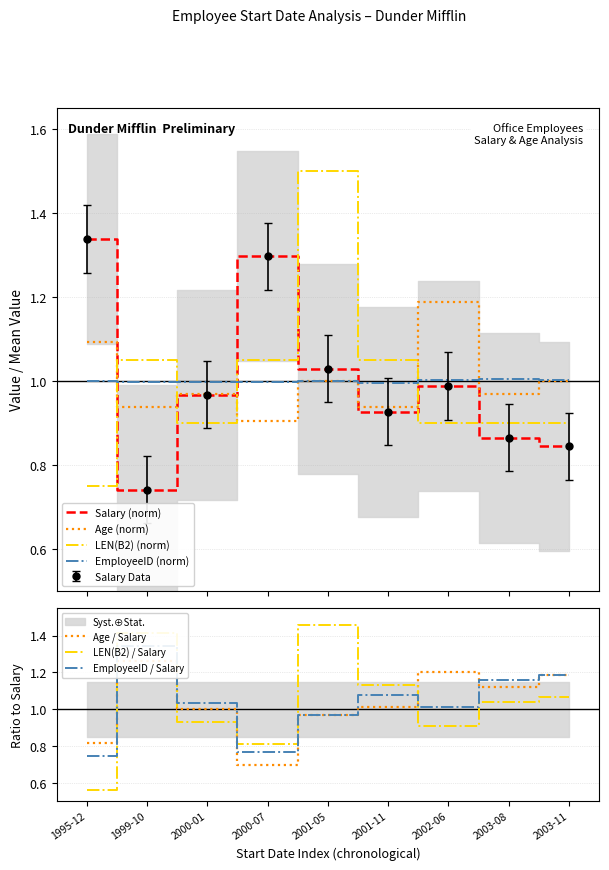

Is this an area chart (filled region under the line)?

No